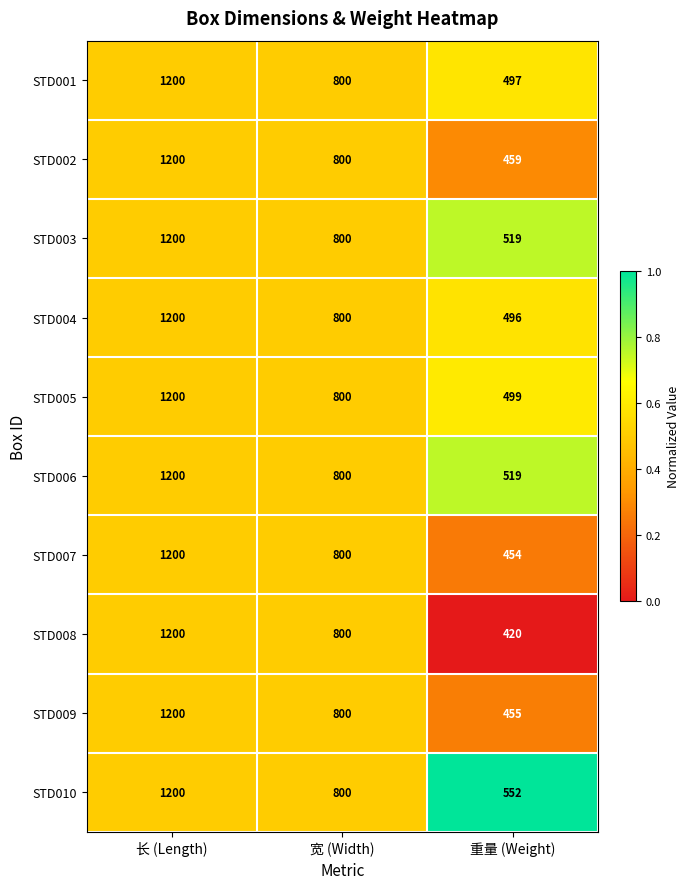

How many categories are shown in the chart?

3